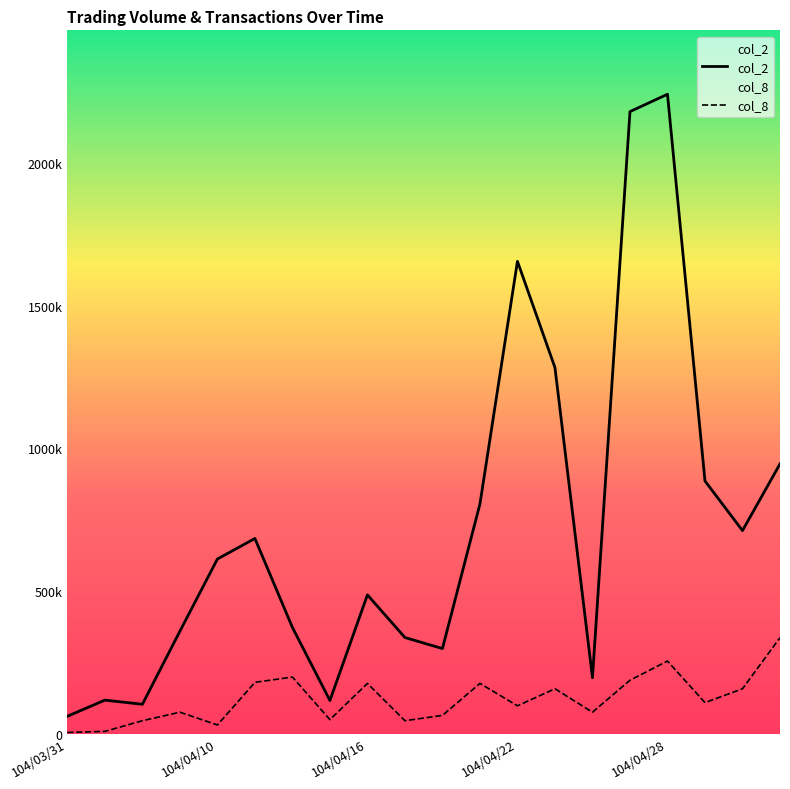

At which category does the chart reach its minimum across all series?

104/03/31